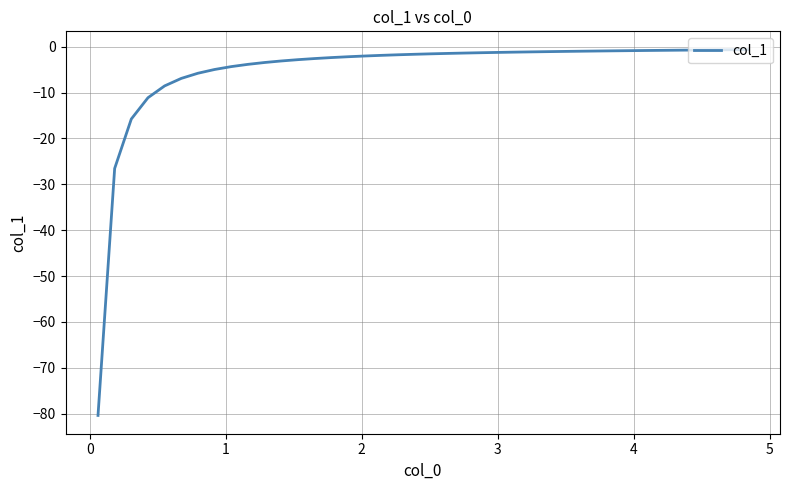

What is the smallest value displayed?

-80.4